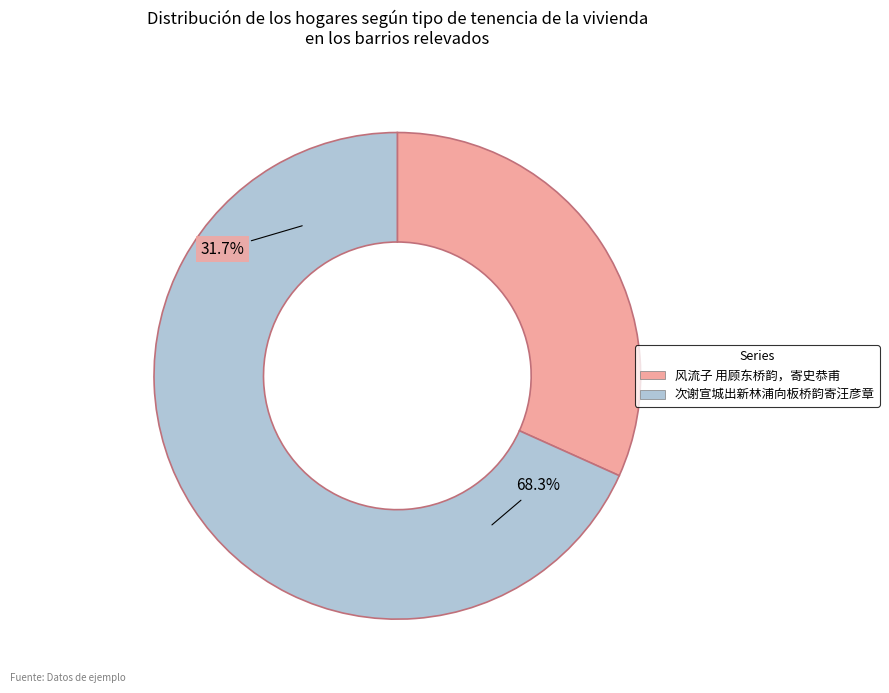

Does 风流子 用顾东桥韵，寄史恭甫 represent more than half of the total?

No